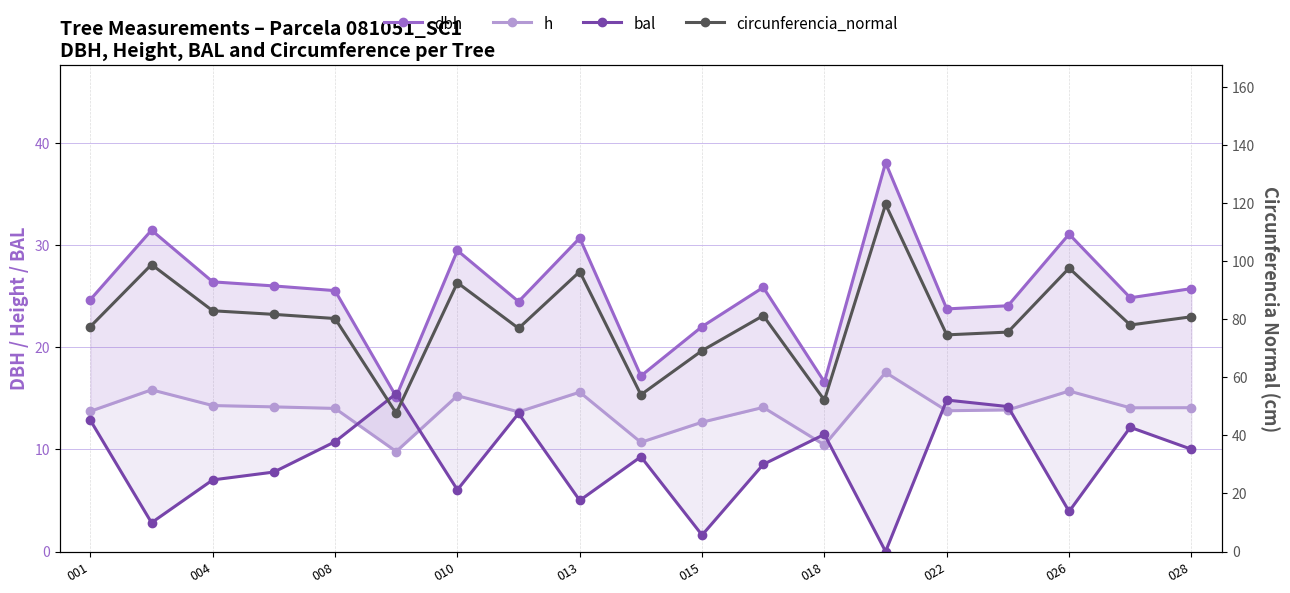

The value of circunferencia_normal at 028 is 48.9. True or false?

False